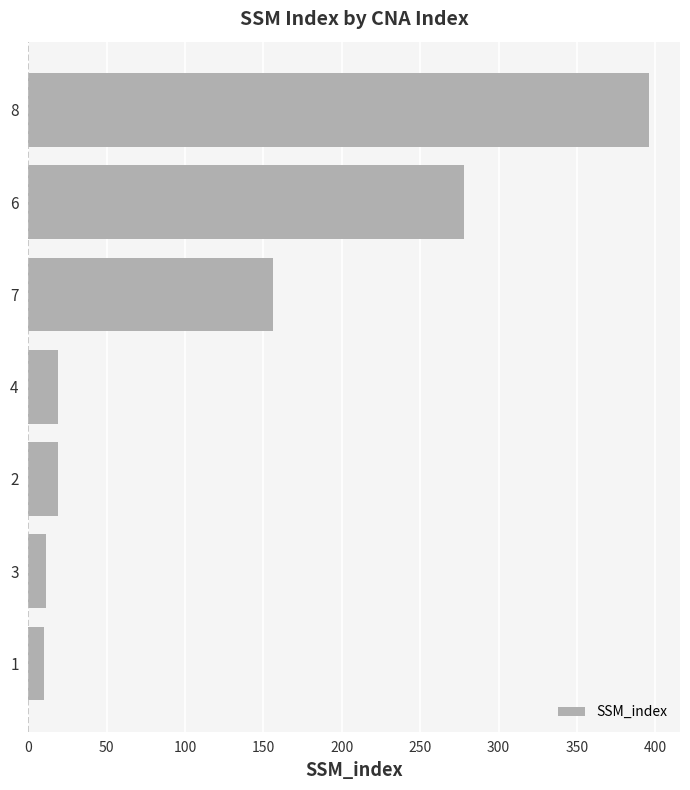

What is the ratio of the value at 6 to the value at 2?

14.6